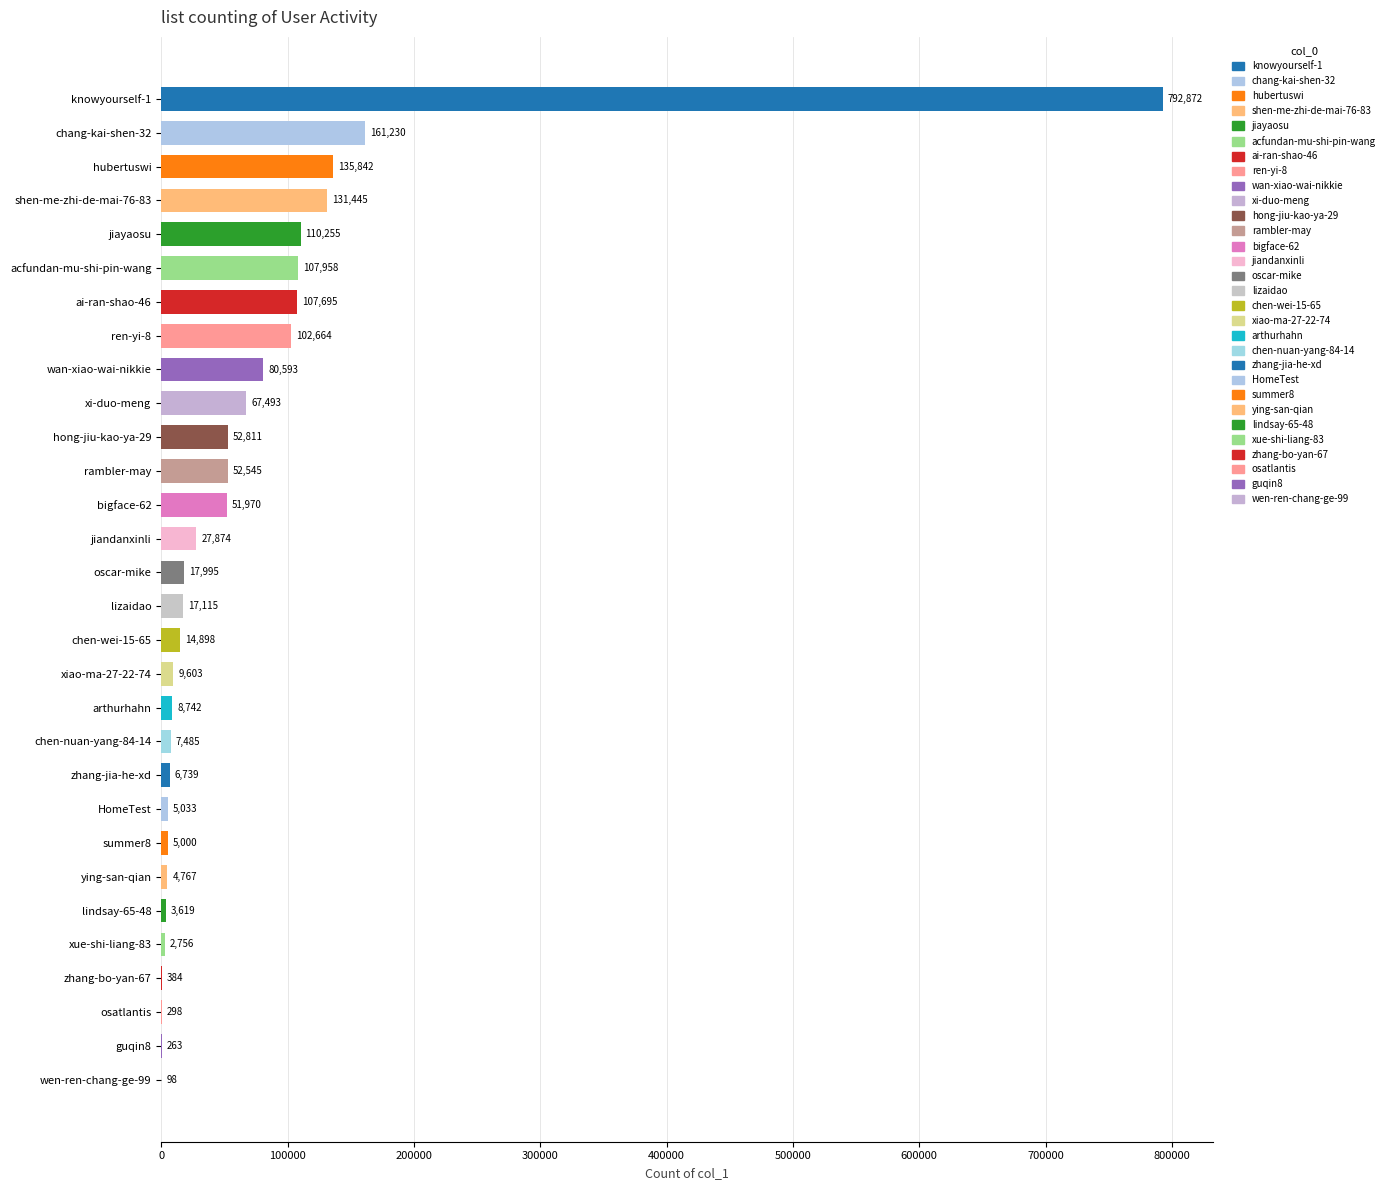

Where is the data nearest to the value 396485?

chang-kai-shen-32